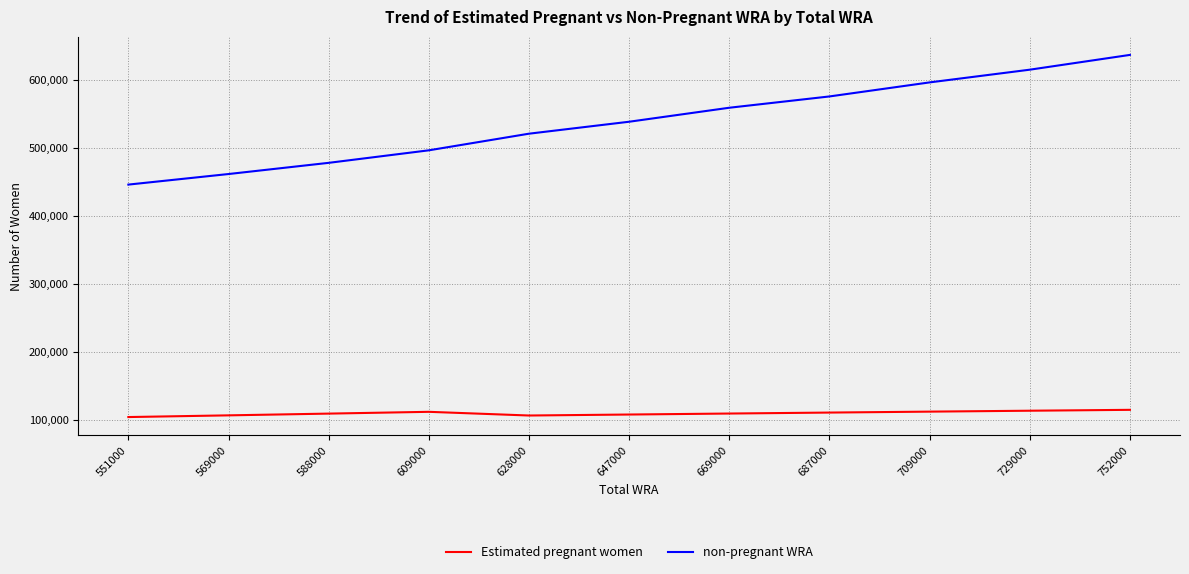

True or false: Estimated pregnant women has a value of 108568.0 at 647000.

True